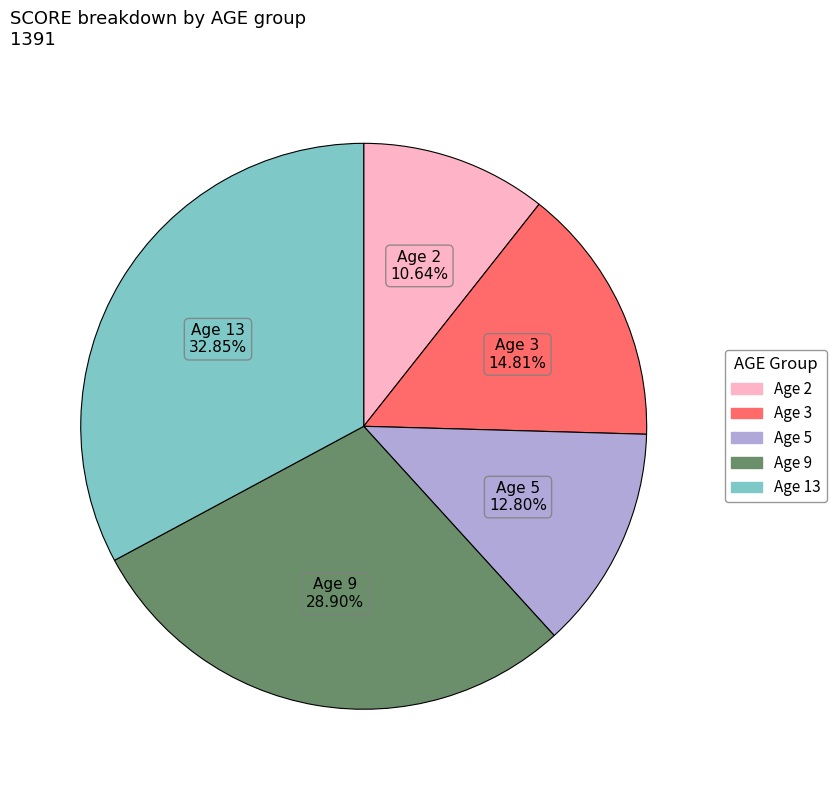

Between Age 2 and Age 13, which is larger?

Age 13